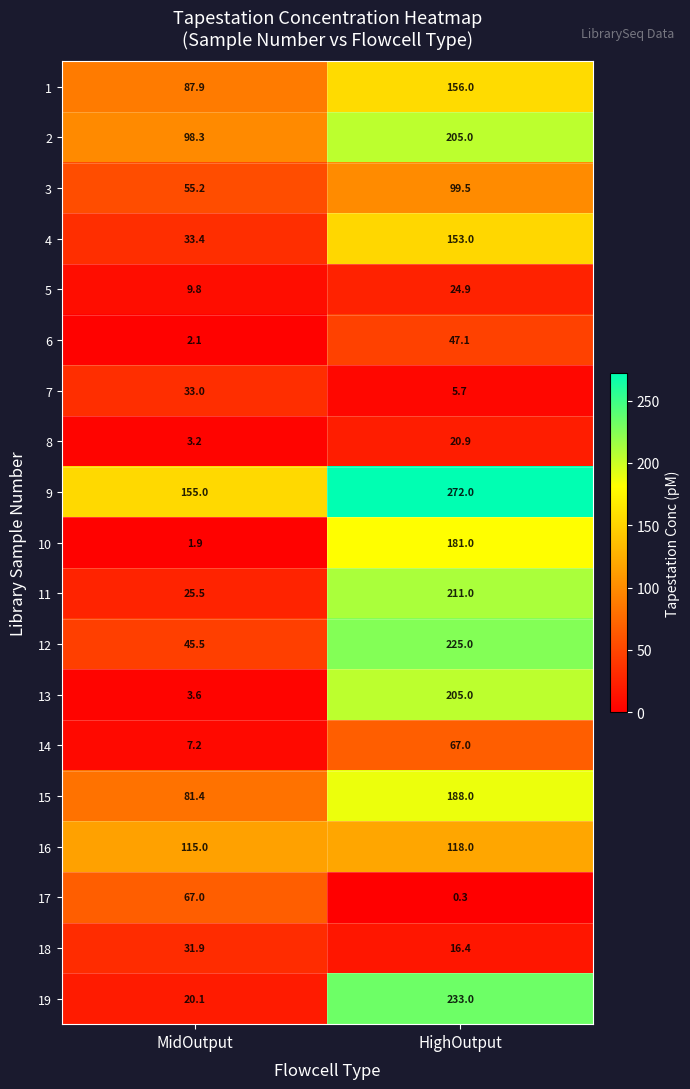

Rank the categories by 18 value from highest to lowest.

MidOutput, HighOutput